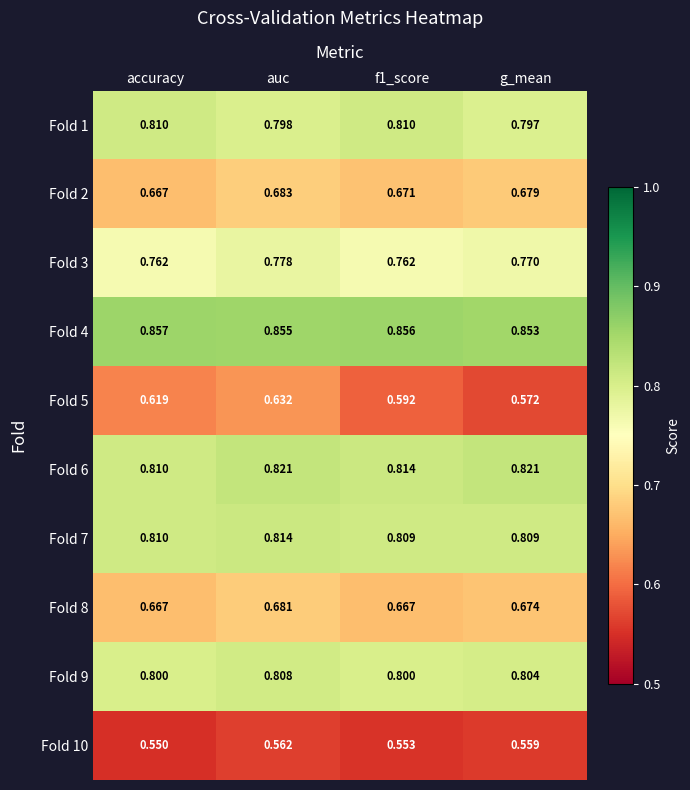

Which series has the largest total across all categories?

Fold 4